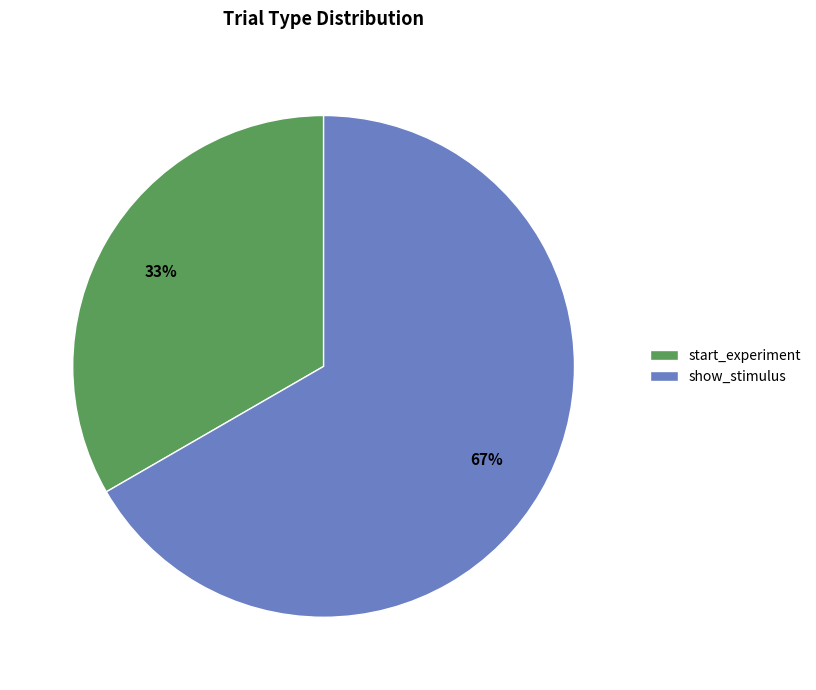

Does show_stimulus account for over 50% of the chart?

Yes